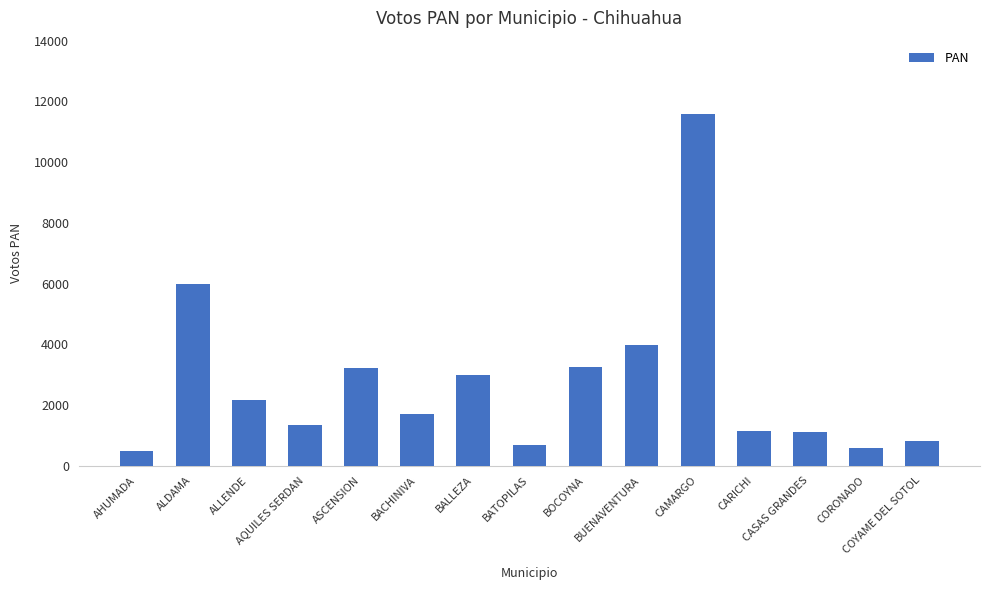

What position from the right is COYAME DEL SOTOL?

1